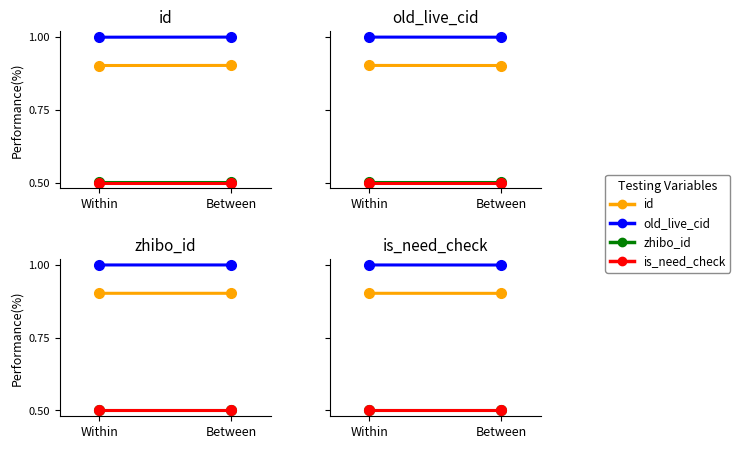

How many lines are shown in the chart?

4